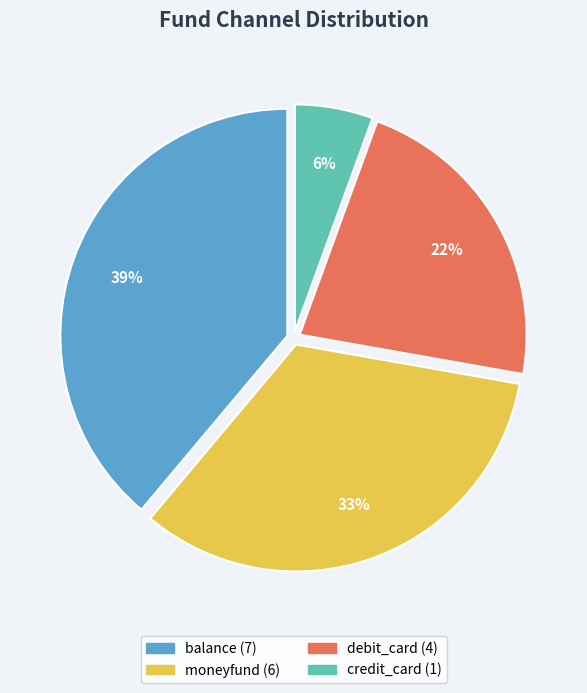

Do debit_card and moneyfund together represent more than half of the pie?

Yes